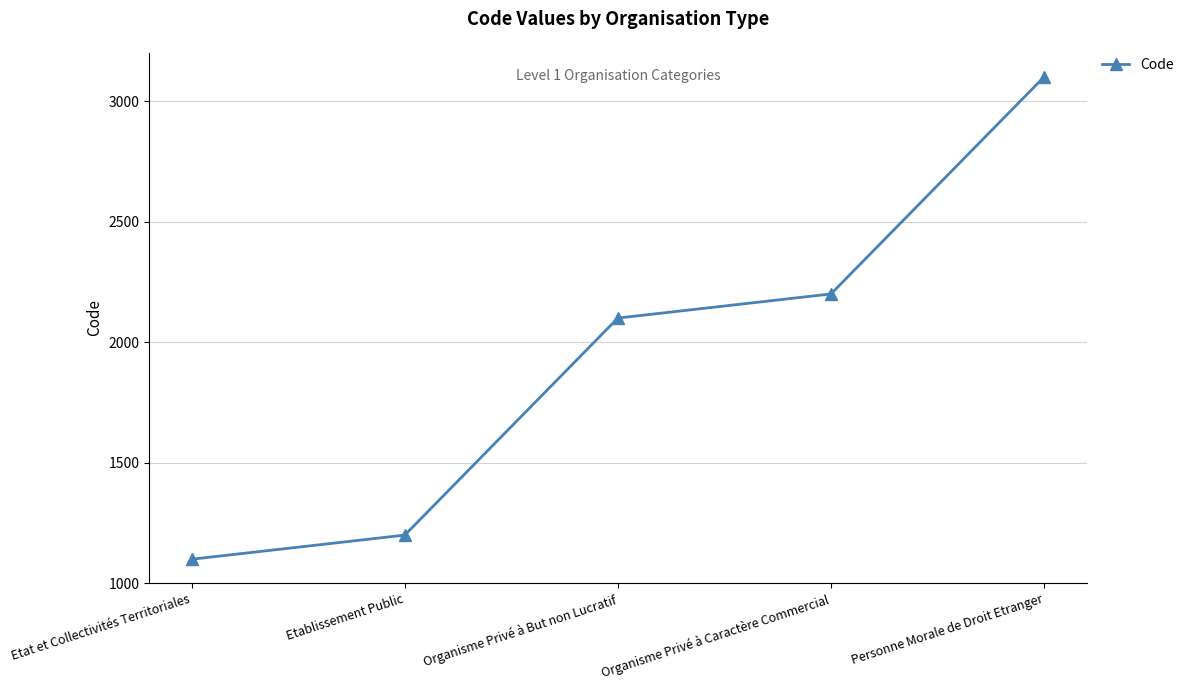

How many data points are less than 2100?

2